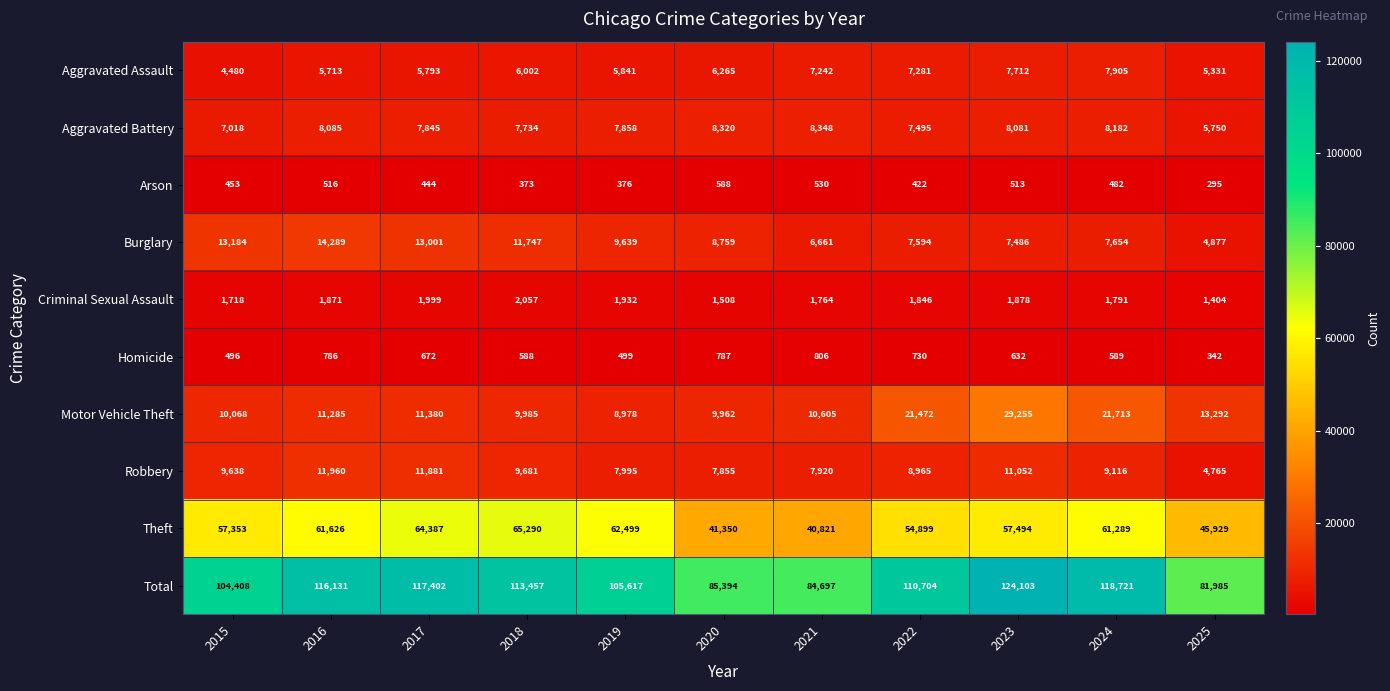

True or false: Criminal Sexual Assault has a value of 3120 at 2021.

False